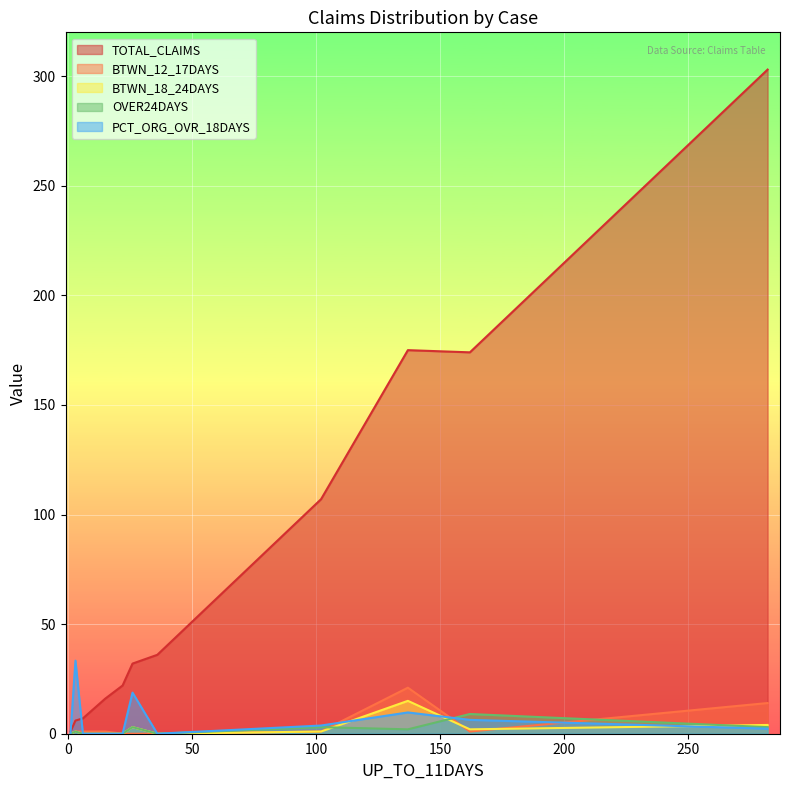

Which series has the largest total across all categories?

TOTAL_CLAIMS